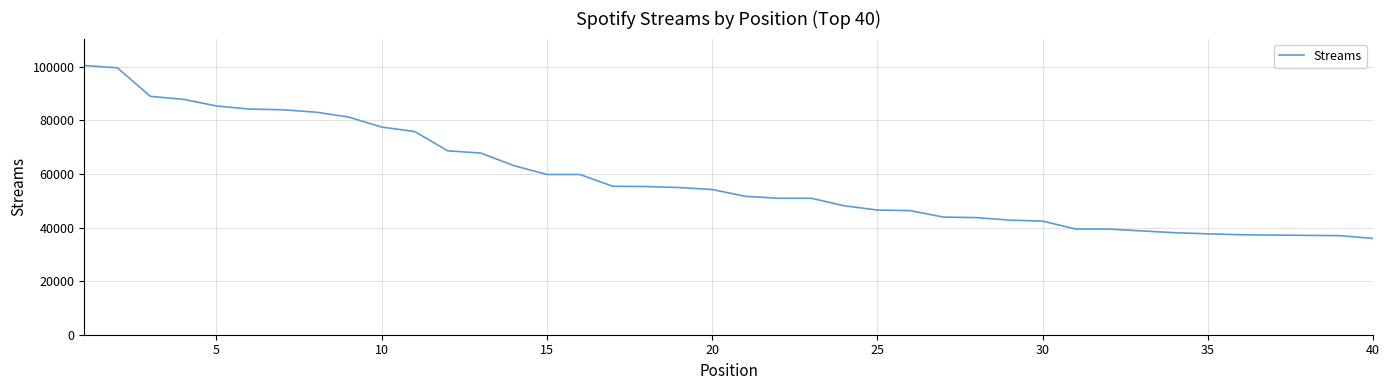

What is the greatest value displayed?

100503